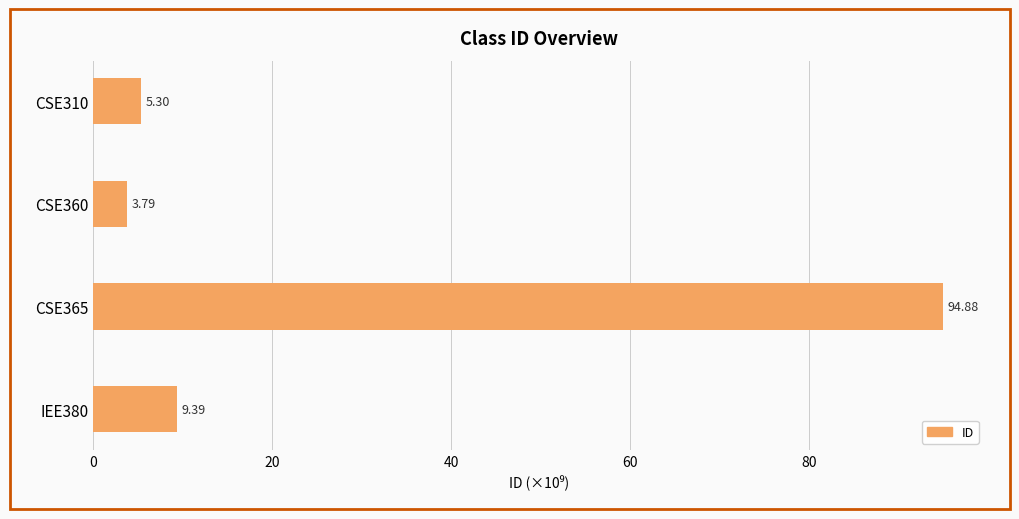

What is the difference between the second highest and minimum values?

5.6